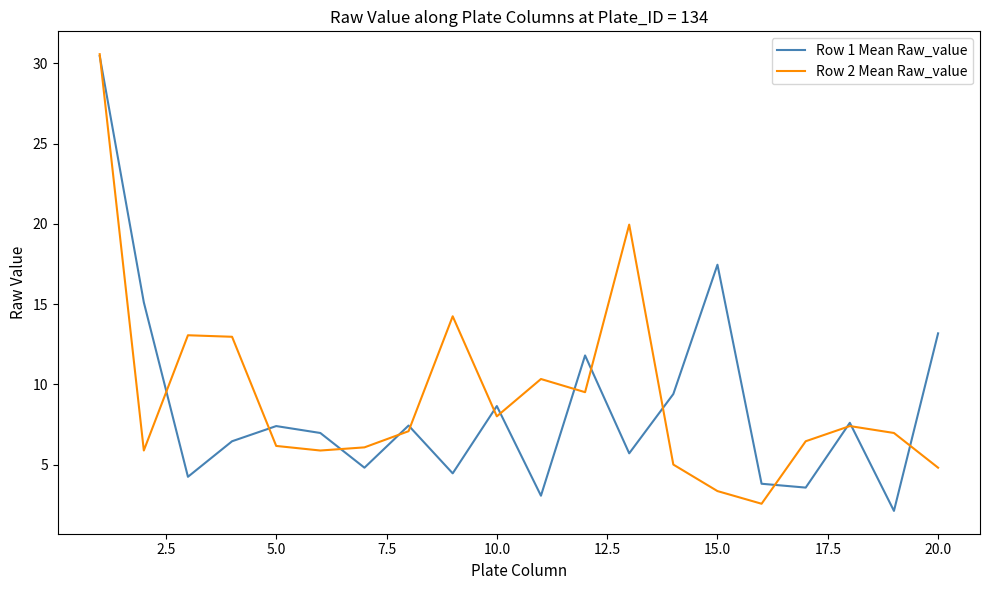

What is the maximum value for Row 2 Mean Raw_value?

30.6